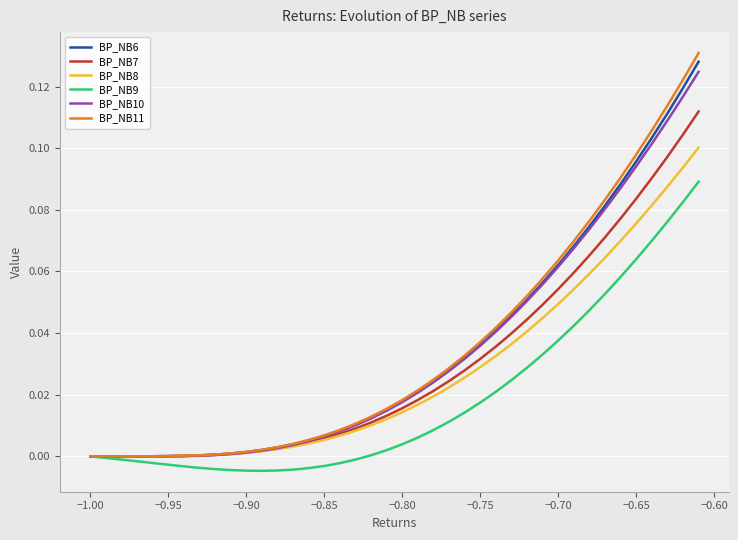

Which series has the largest range (max minus min)?

BP_NB11